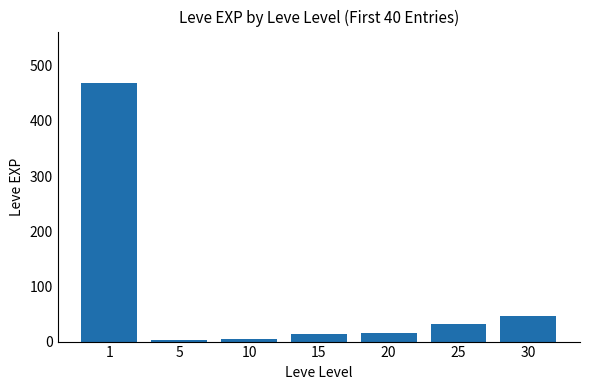

True or false: the data shows 16.3 at 20.

True